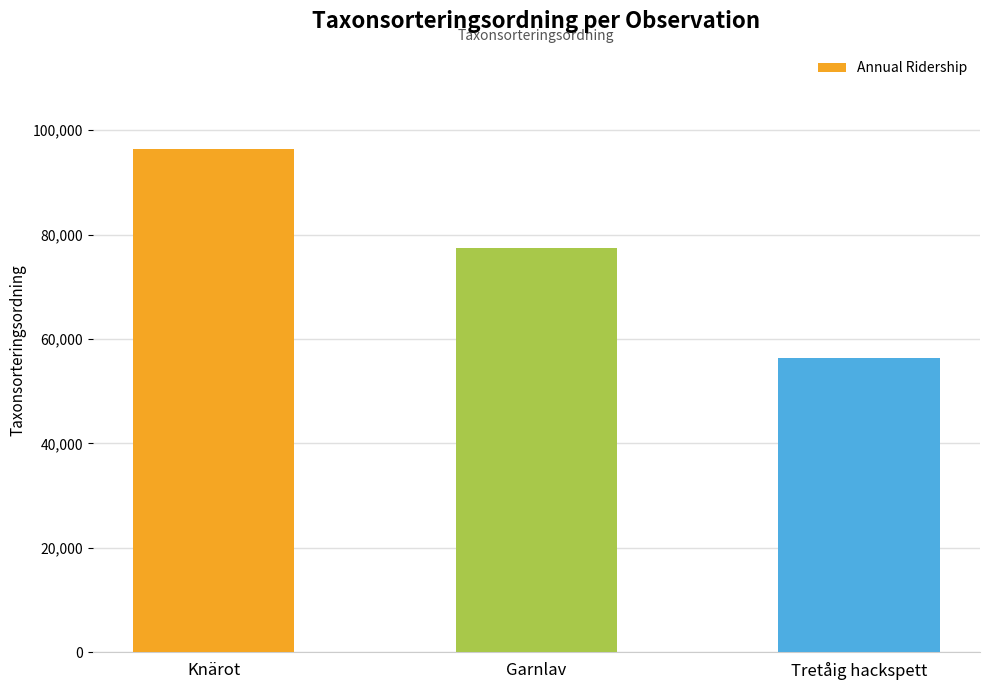

Reading left to right, list all the values displayed in this chart.

96334	77506	56395